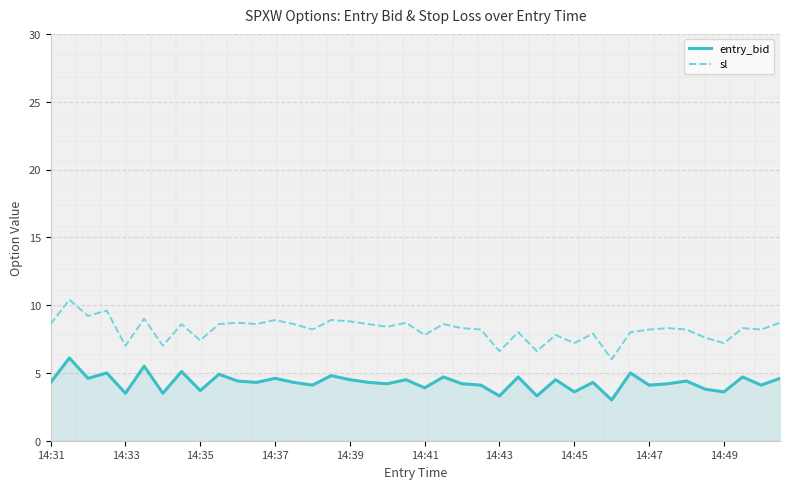

True or false: entry_bid and sl intersect in this chart.

False